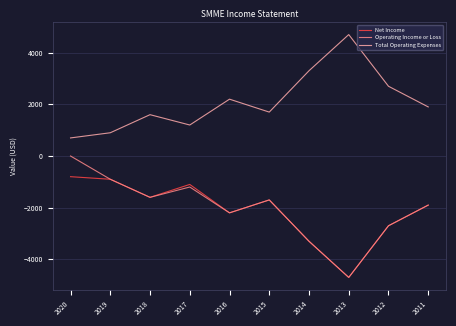

Which category has the lowest value in the Net Income series?

2013